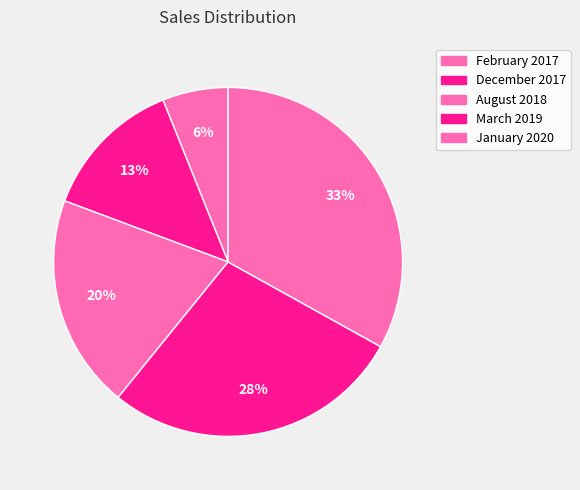

To the nearest percent, what is the difference between the December 2017 and August 2018 slice percentages?

7%